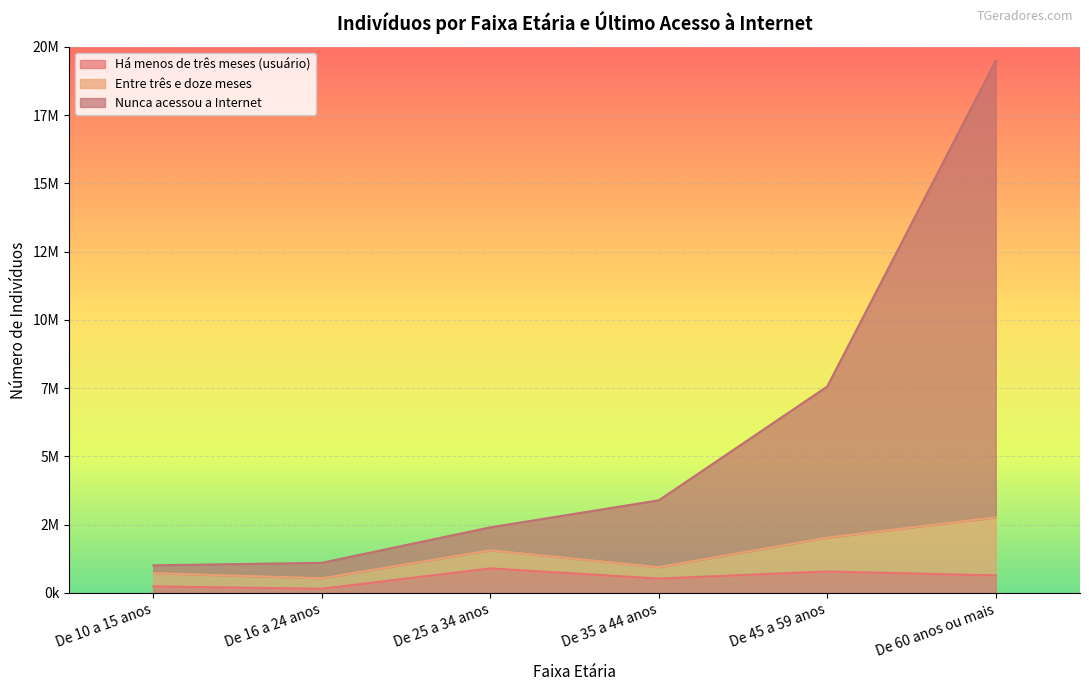

What is the approximate value of Nunca acessou a Internet at De 35 a 44 anos?

3392555